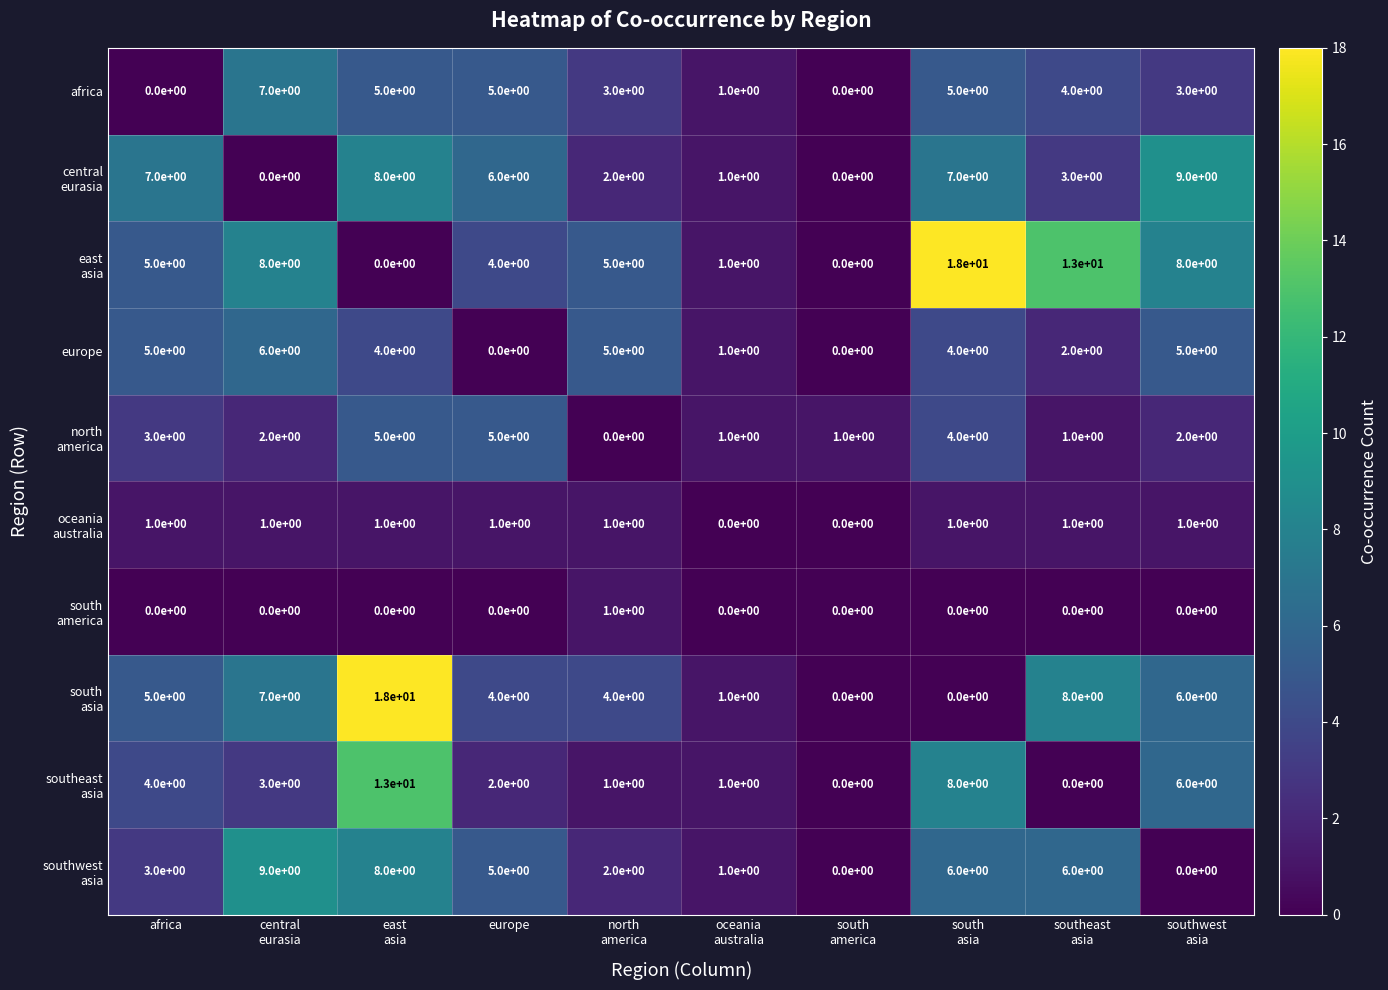

True or false: africa has a value of 5 at europe.

True